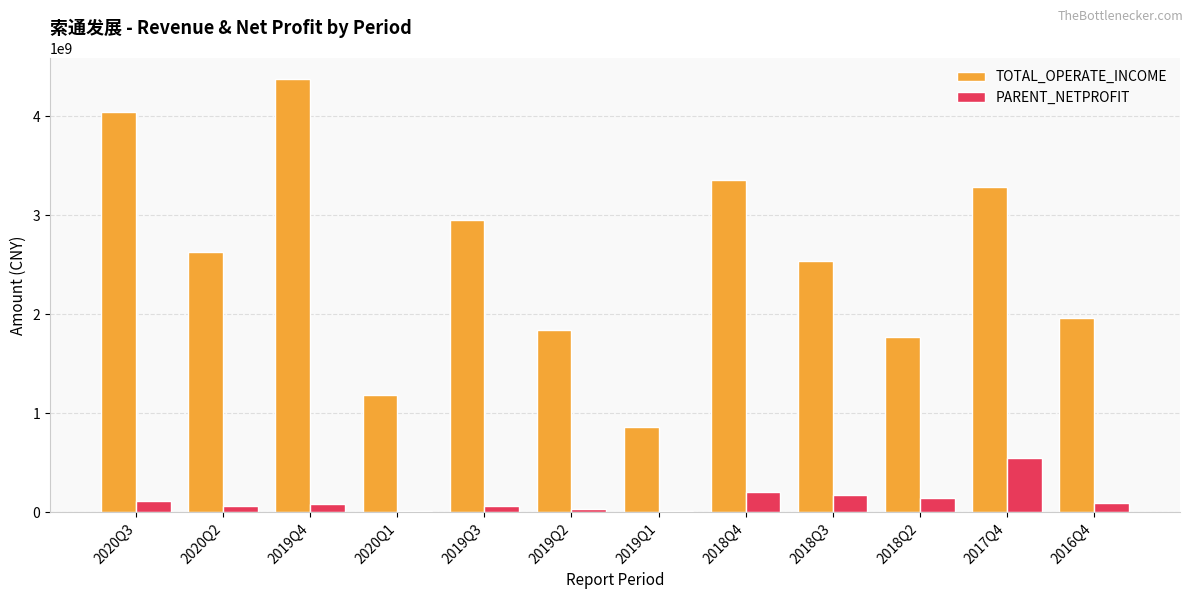

Count the number of categories in the chart.

12